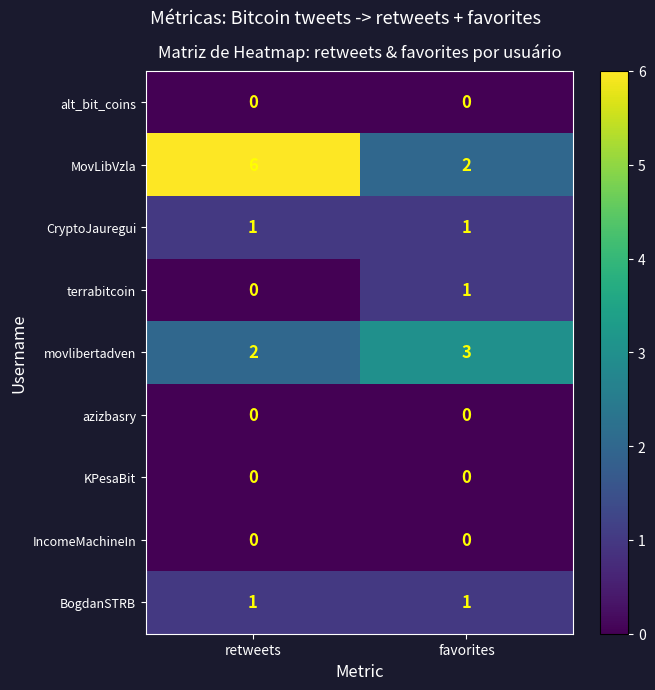

The value of CryptoJauregui at retweets is 1. True or false?

True